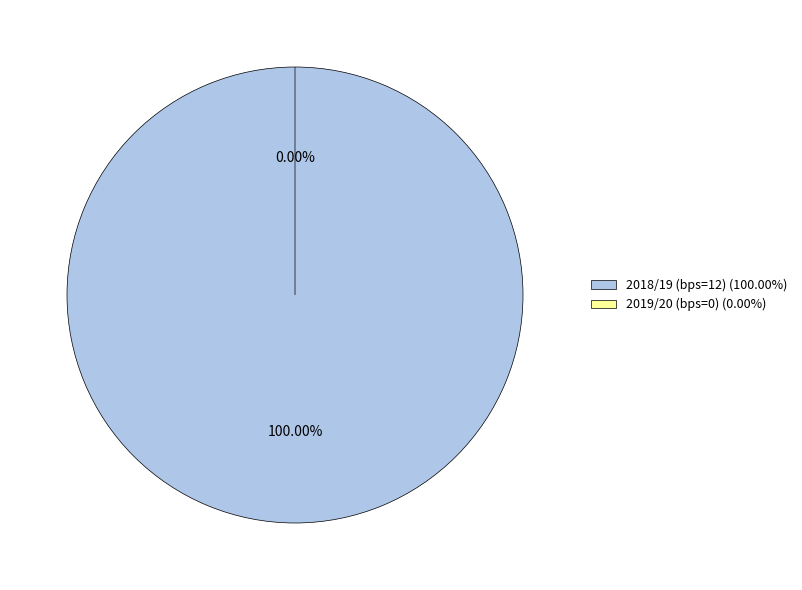

Which has a higher value, 2018/19 (bps=12) or 2019/20 (bps=0)?

2018/19 (bps=12)